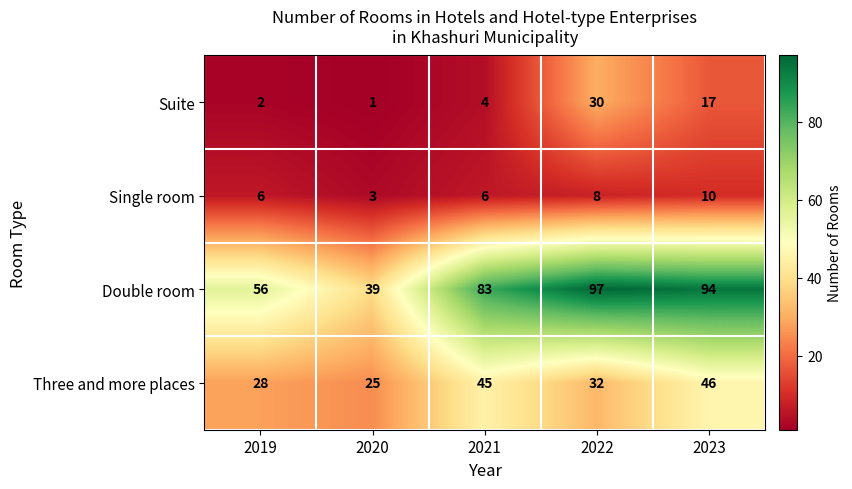

Which series changed the most between 2019 and 2021?

Double room